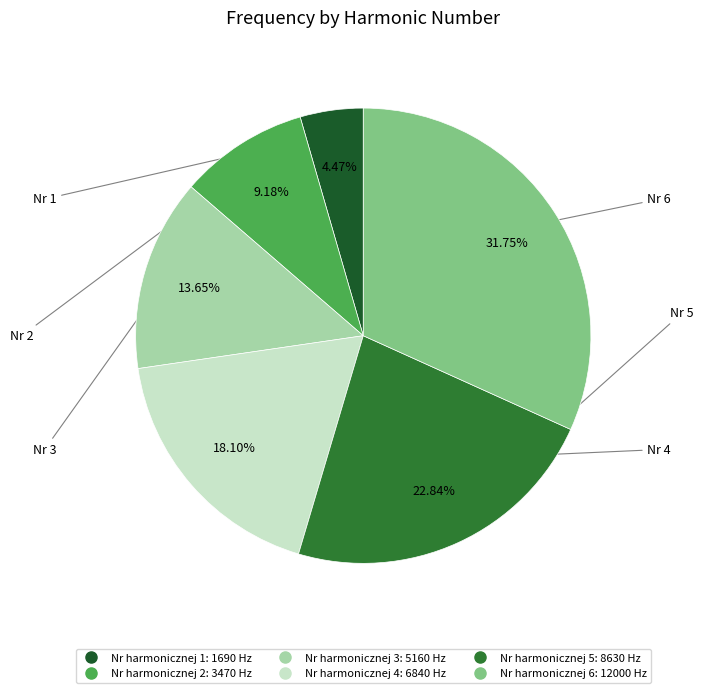

How many slices are in this pie chart?

6